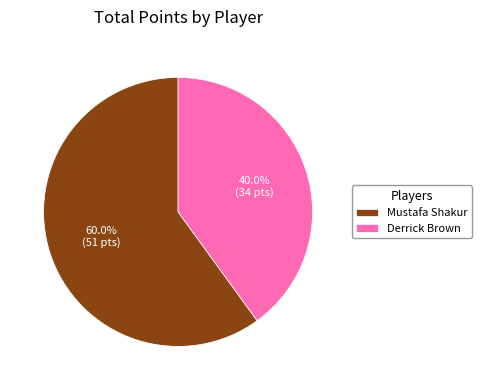

Rank the categories by value from lowest to highest.

Derrick Brown, Mustafa Shakur